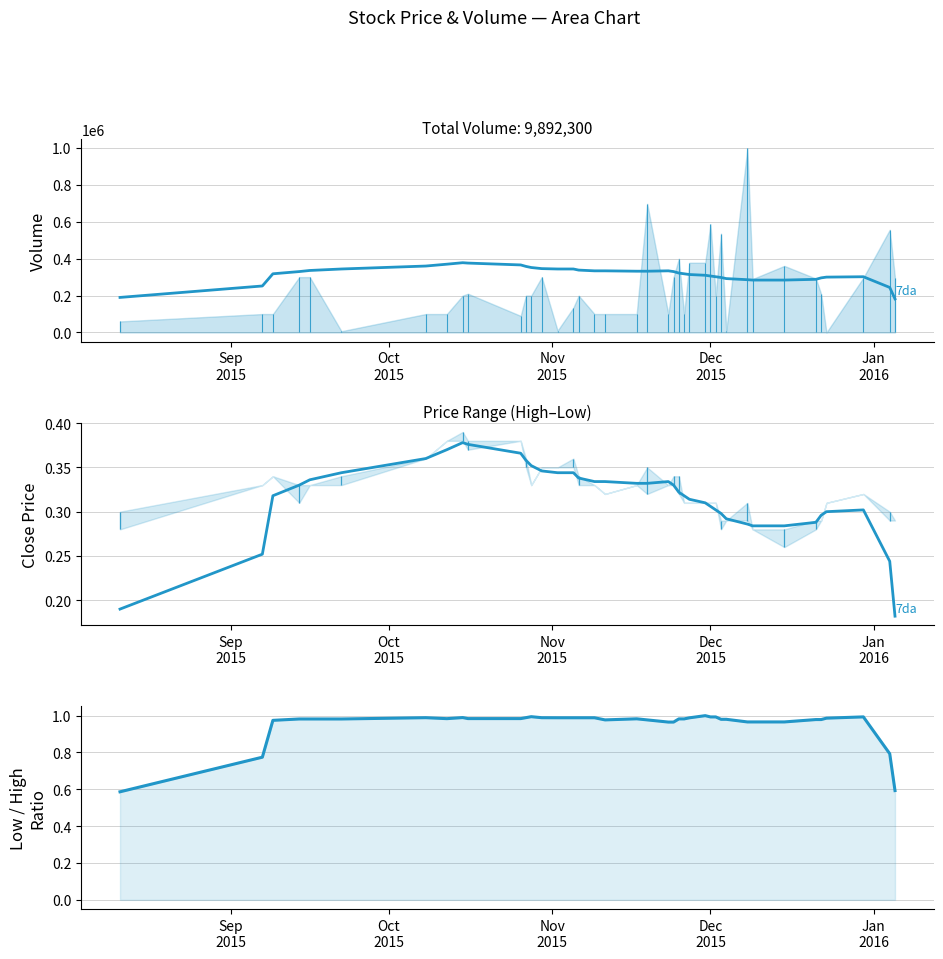

Is the value of Low/High Ratio at 13 greater than the value of Close rolling avg at 15?

Yes